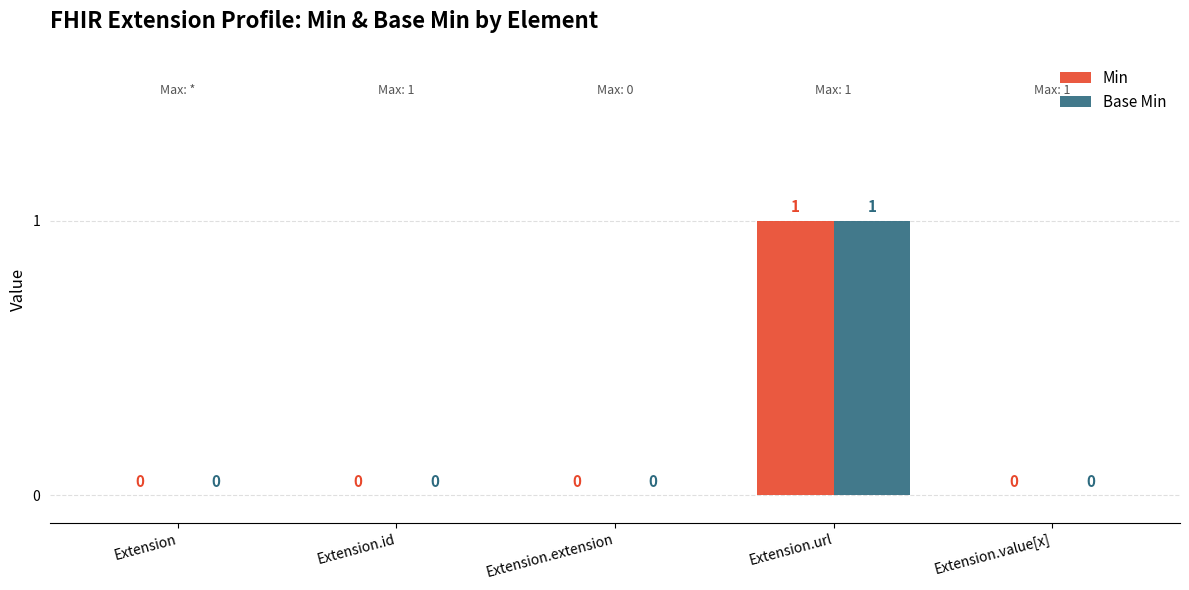

Count the number of categories in the chart.

5